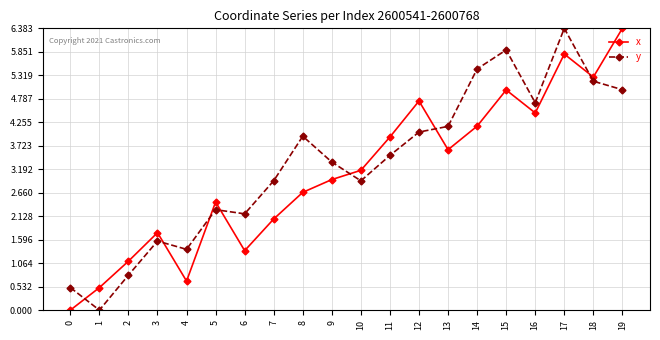

Is it true that y equals 2.0 at 13?

False